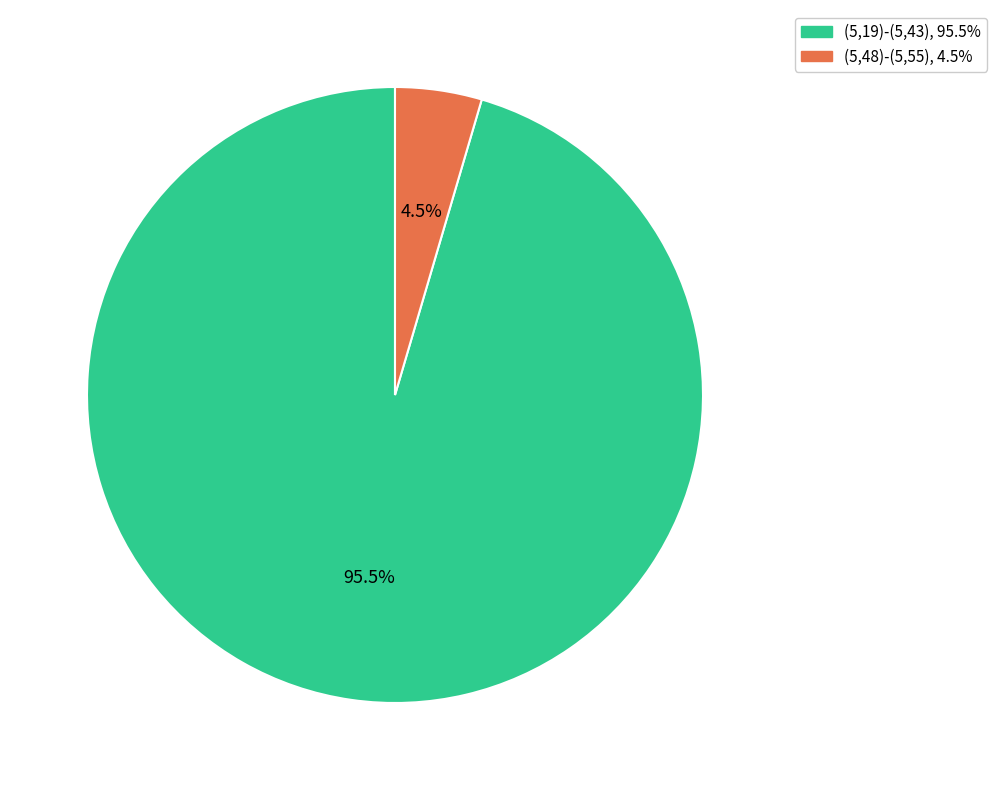

To the nearest percent, what is the difference between the largest and smallest slice percentages?

91%